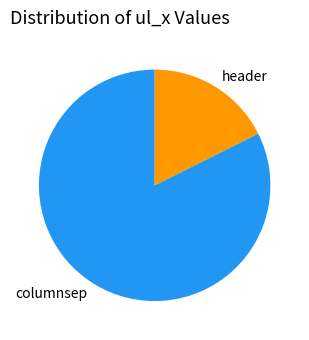

What is the largest slice in the pie chart?

columnsep